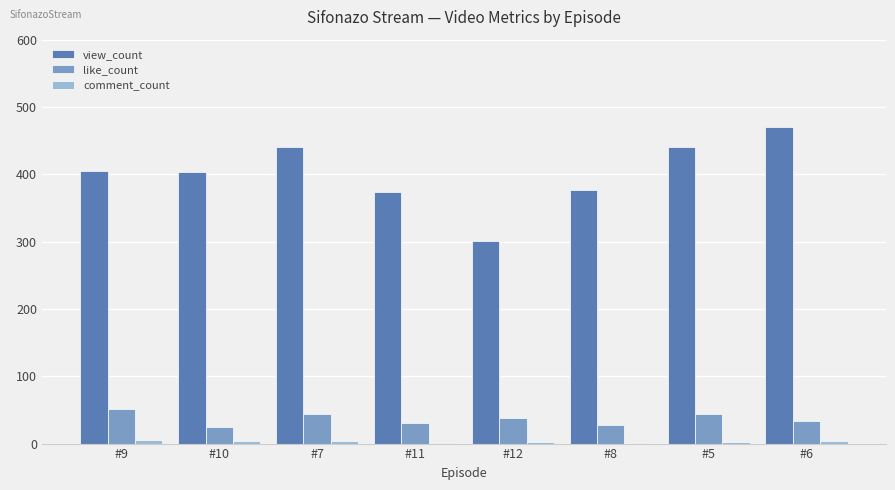

What is the approximate value of comment_count at #6?

4